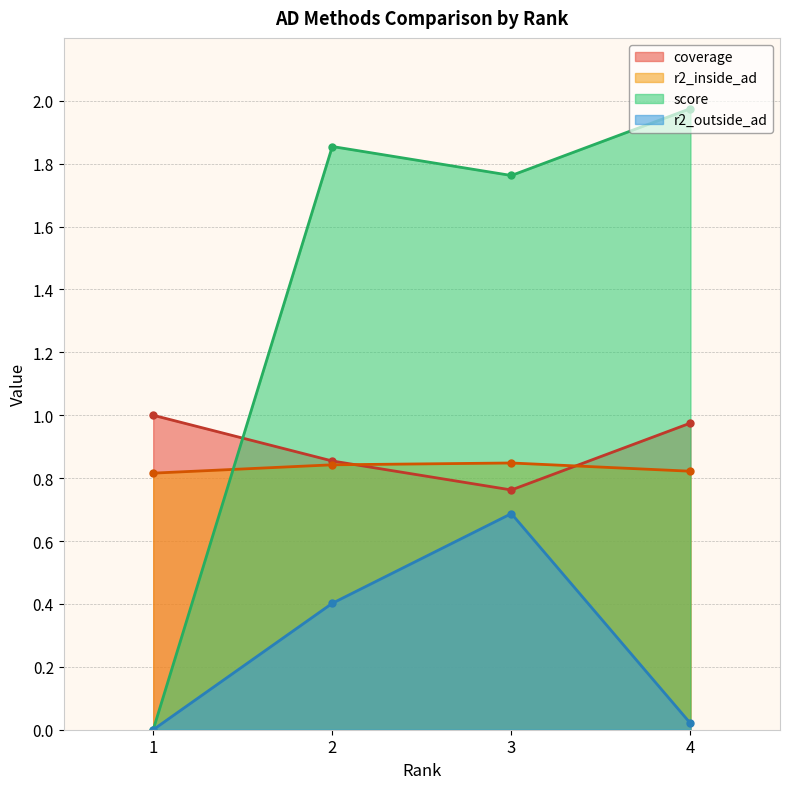

Is the value of r2_inside_ad at 1 greater than the value of coverage at 3?

Yes